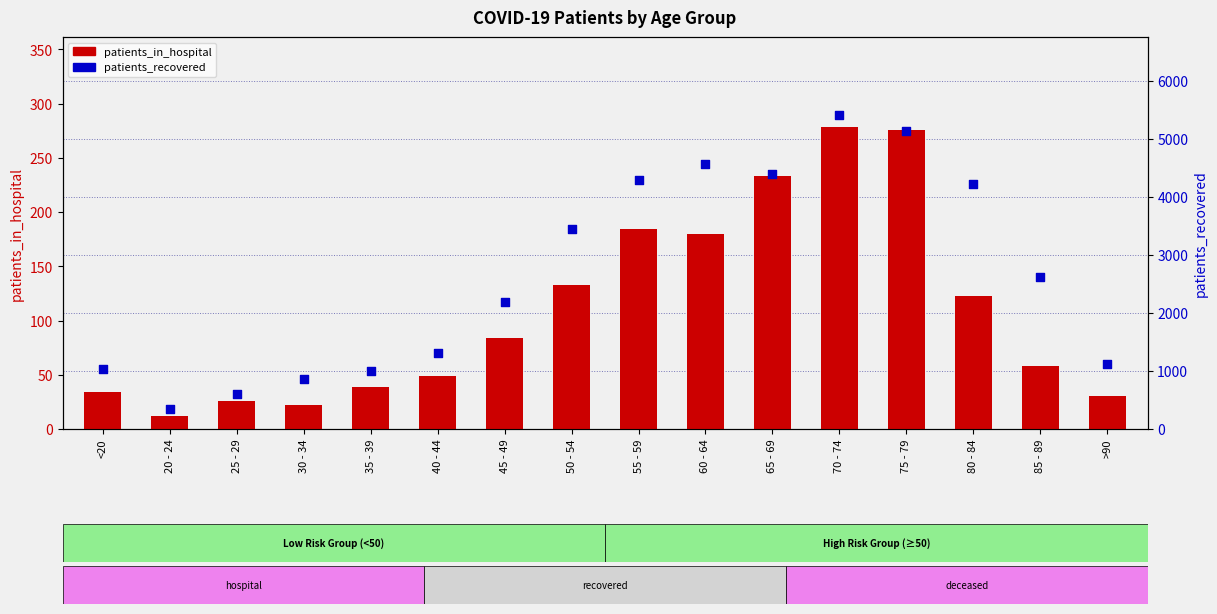

What are all the series names shown in the legend?

patients_in_hospital, patients_recovered